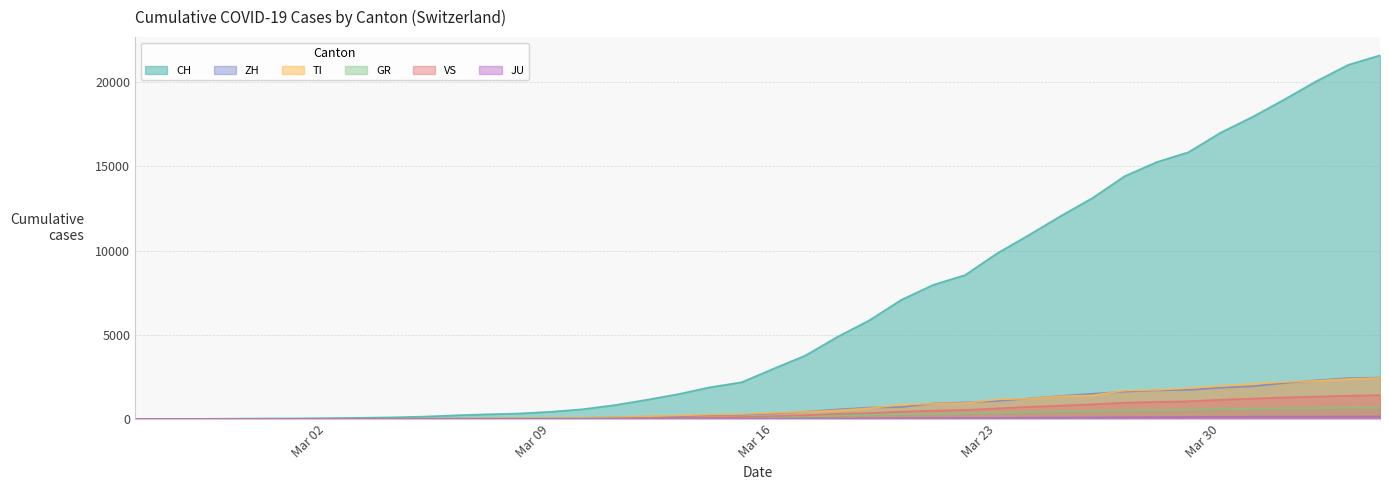

What is the highest value of the TI series?

2442